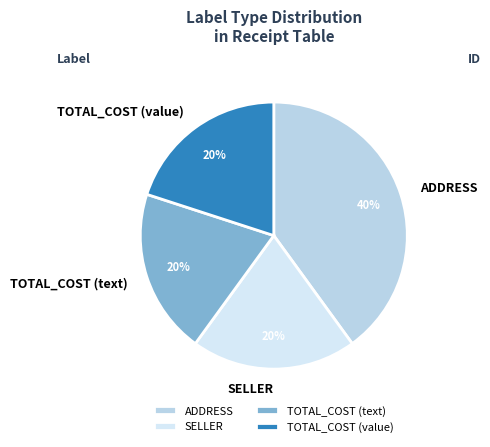

Is the sum of ADDRESS and TOTAL_COST (value) greater than half?

Yes